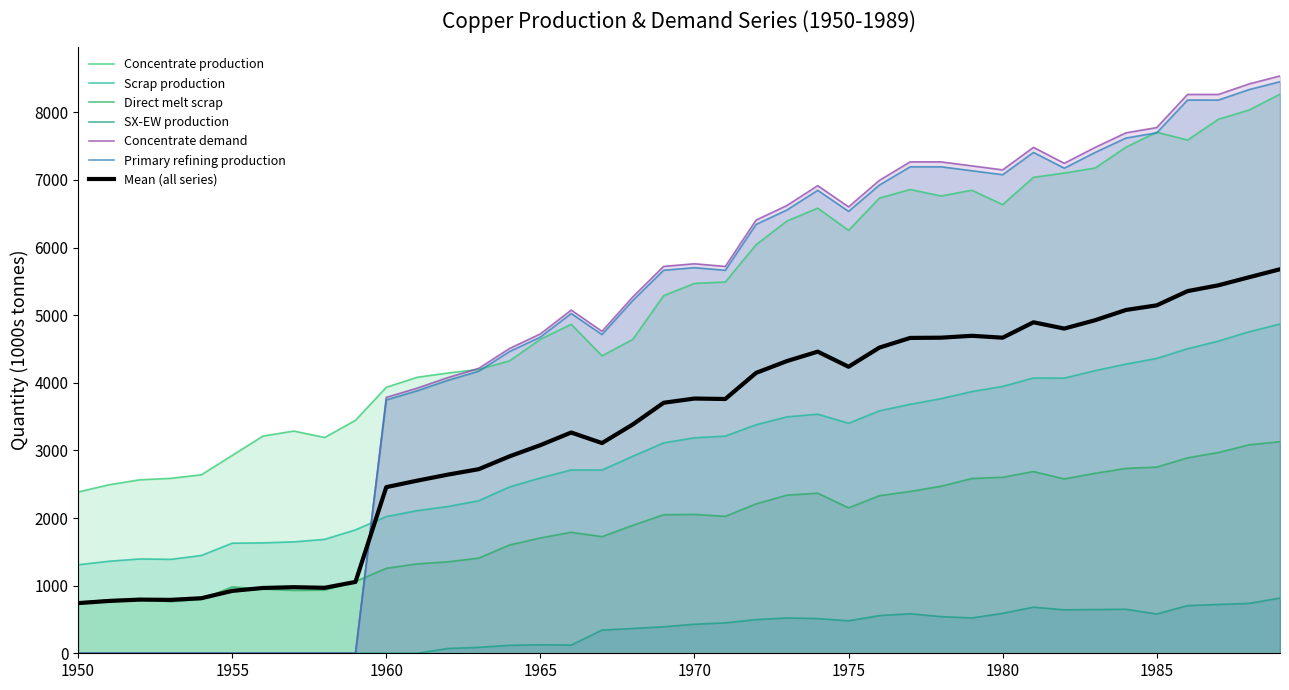

Where is Concentrate demand nearest to the value 4269?

1963